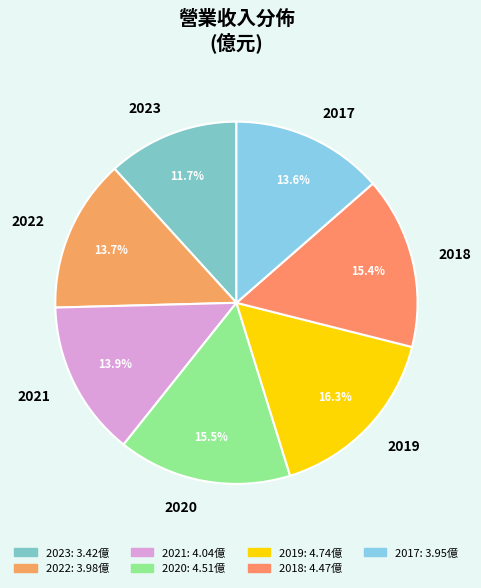

To the nearest percent, what portion does 2022 represent?

14%